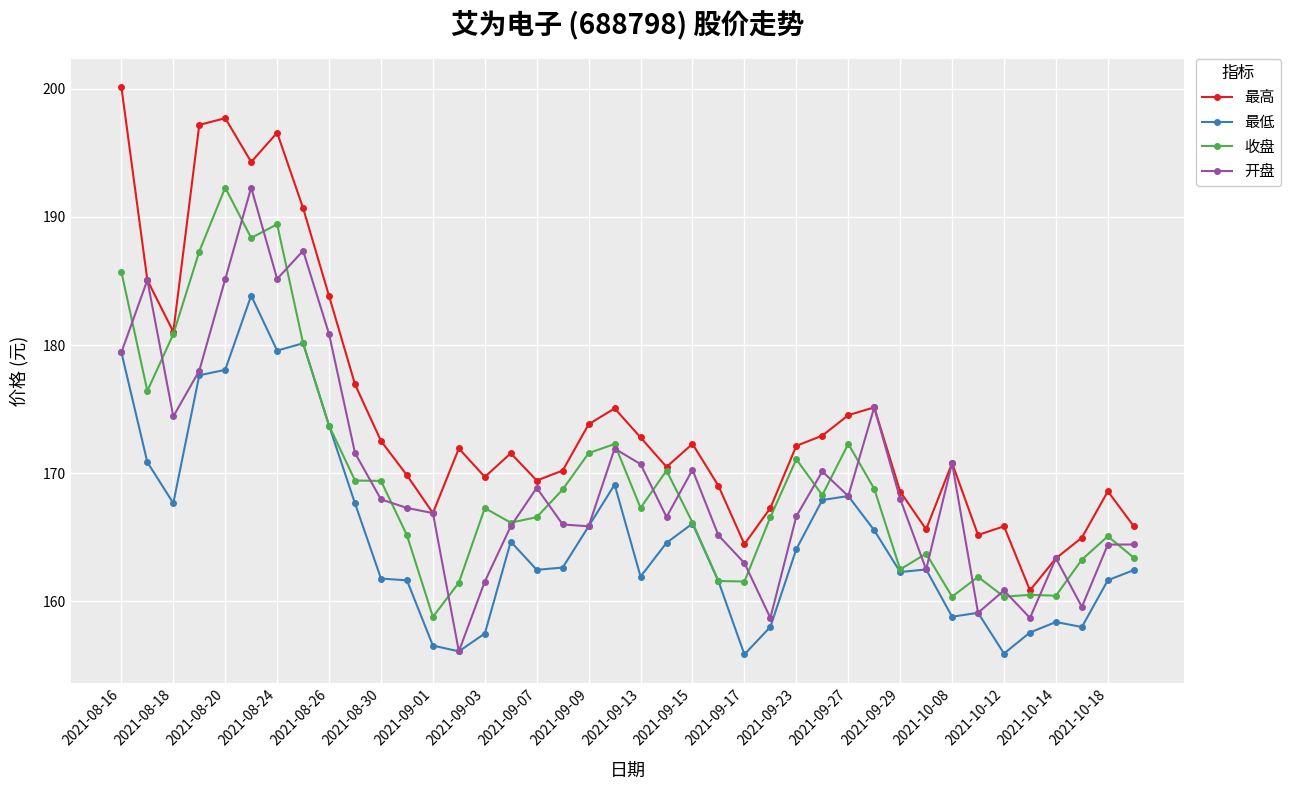

True or false: 最低 and 最高 intersect in this chart.

False